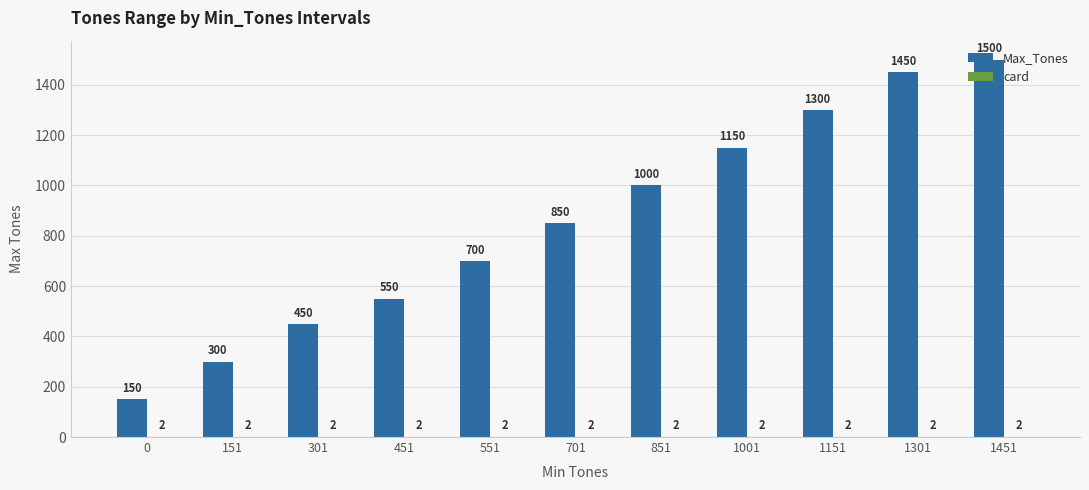

At which label is Max_Tones closest to 825?

701